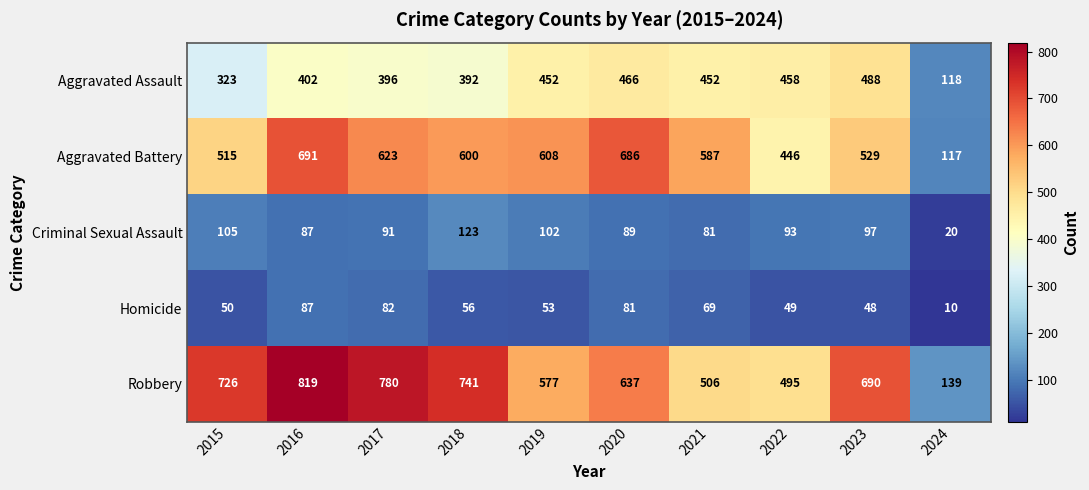

What is the sum of all Homicide values?

585